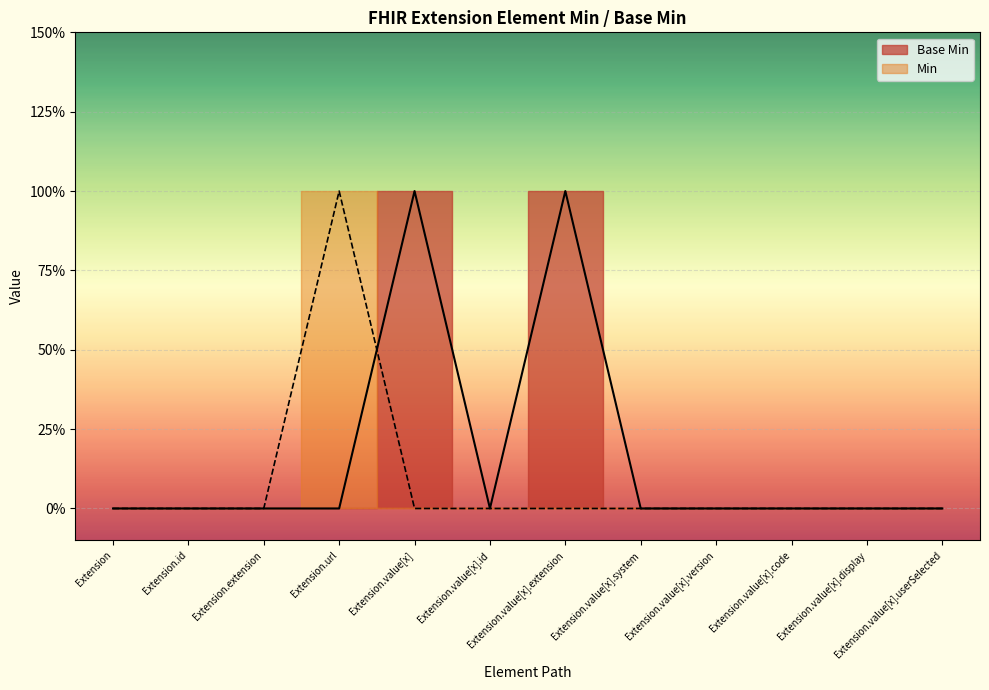

What position from the right is Extension.extension?

10